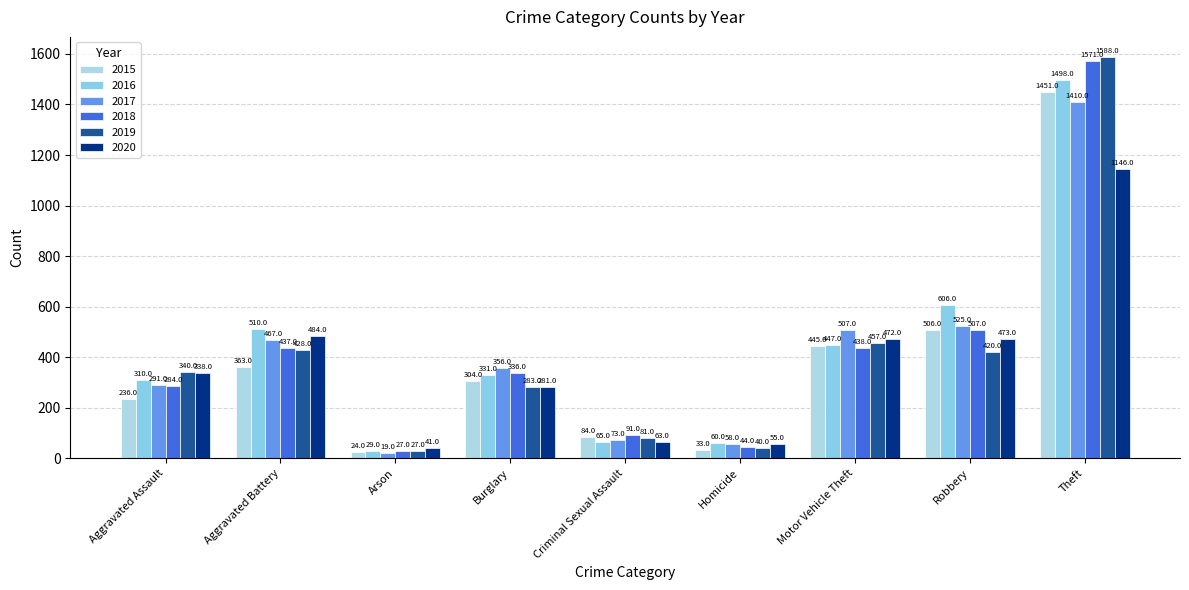

Is it true that 2019 equals 7 at Arson?

False